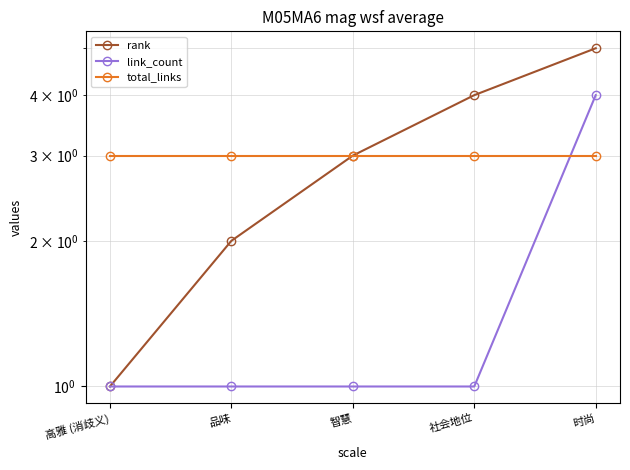

Which series ends up on top after the final intersection of link_count and total_links?

link_count